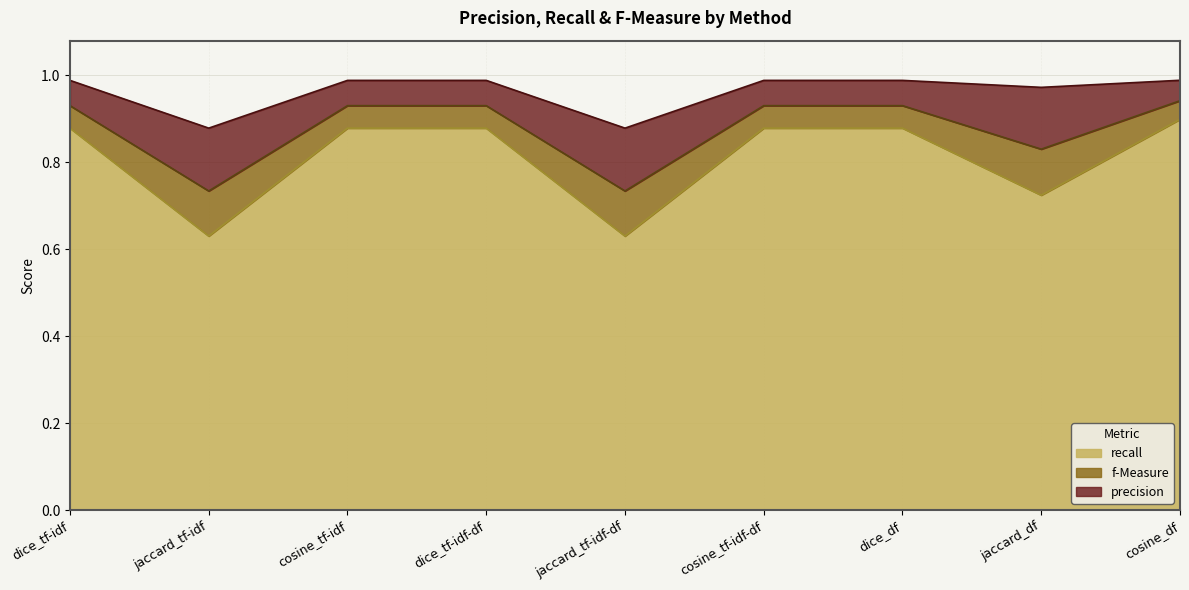

What is the label of the 9th point from the left?

cosine_df